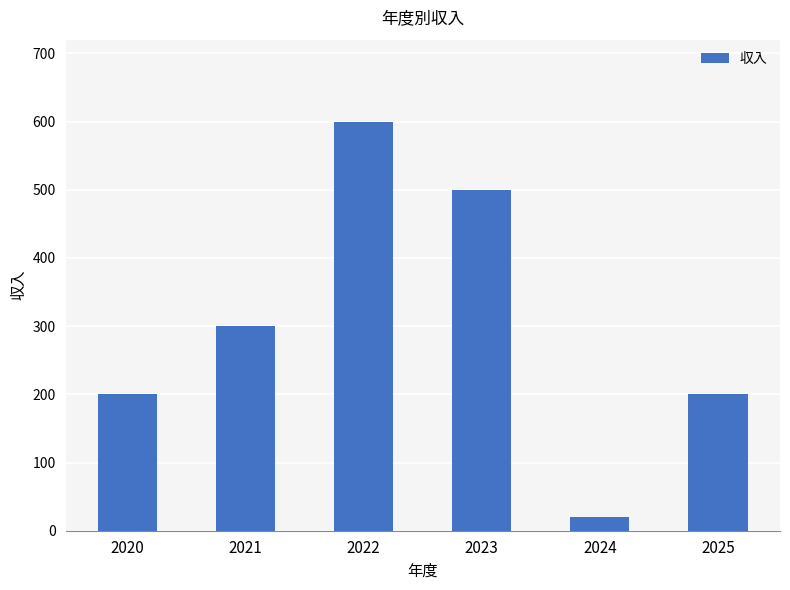

Which has a higher value, 2020 or 2021?

2021